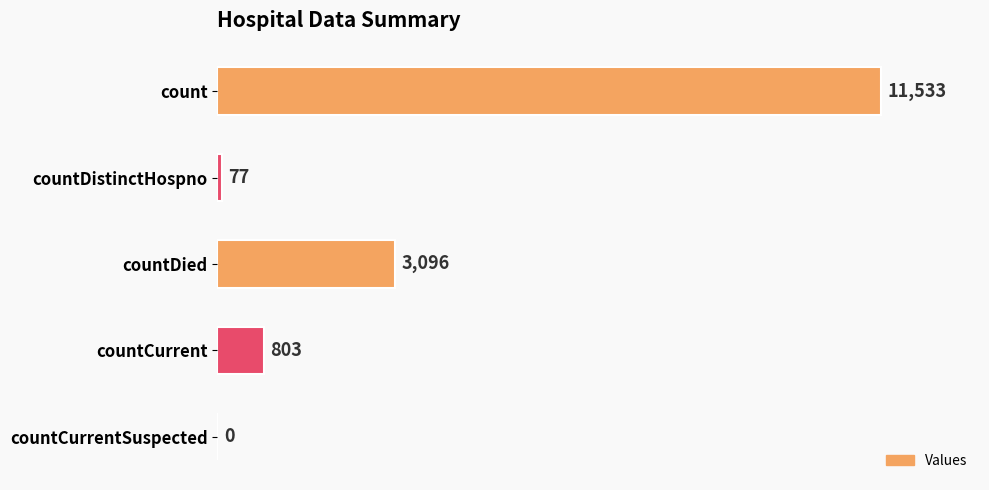

Where is the data nearest to the value 5766?

countDied